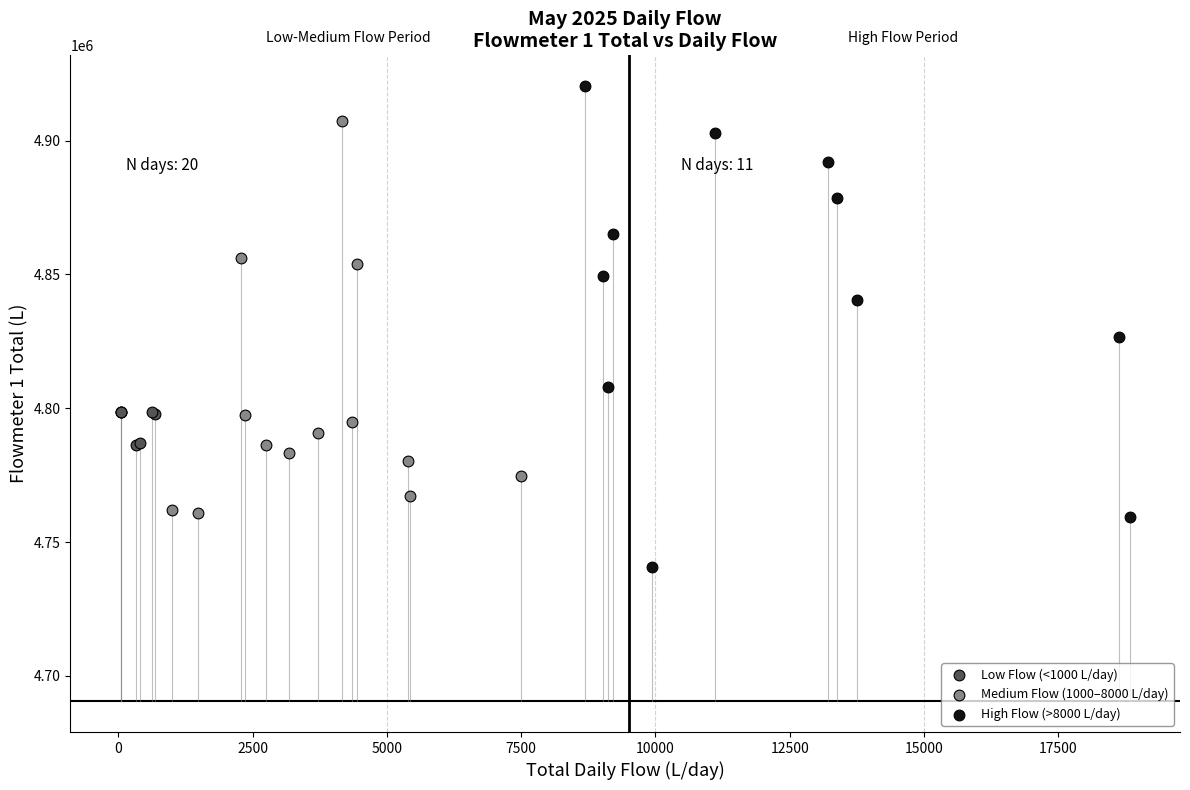

Which series reaches the minimum Y coordinate?

High Flow (>8000 L/day)